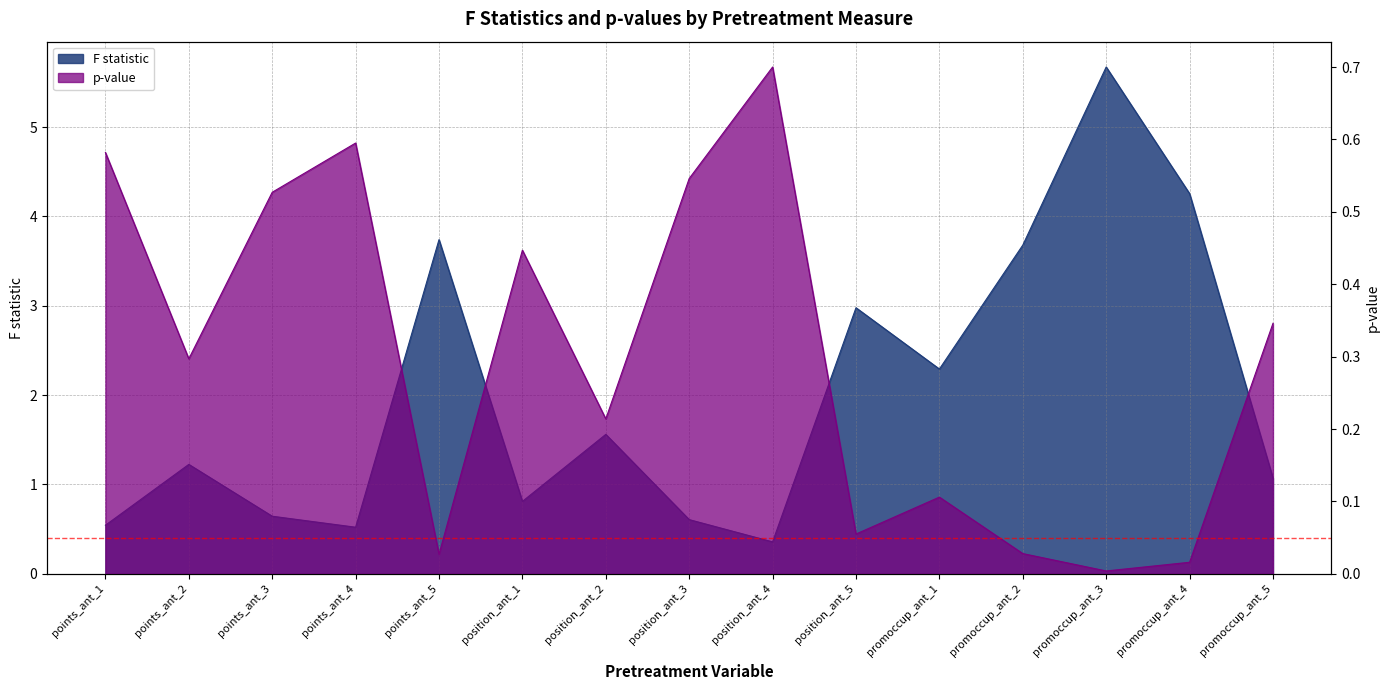

At which label does F statistic first exceed 1?

points_ant_2